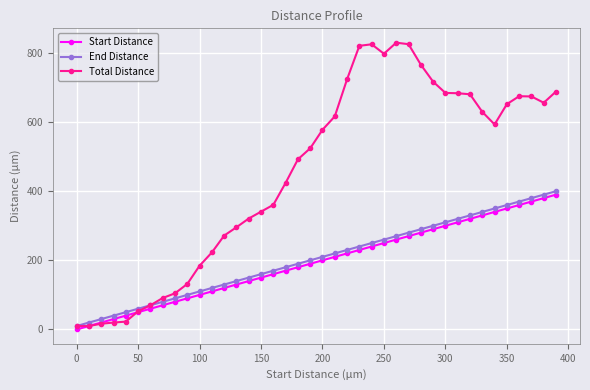

Which series has the largest range (max minus min)?

Total Distance